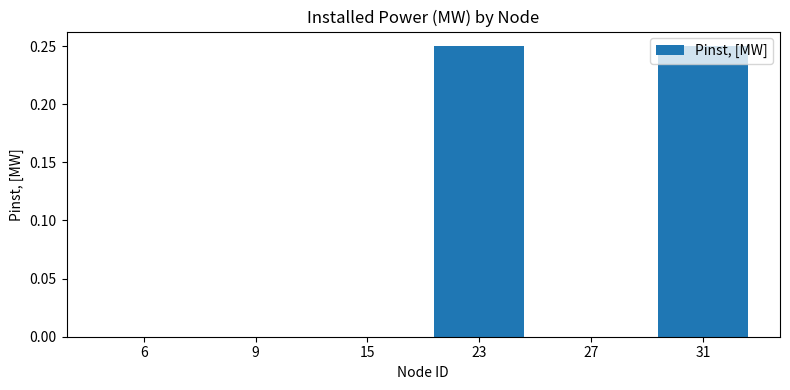

Does the chart contain stacked bars?

No